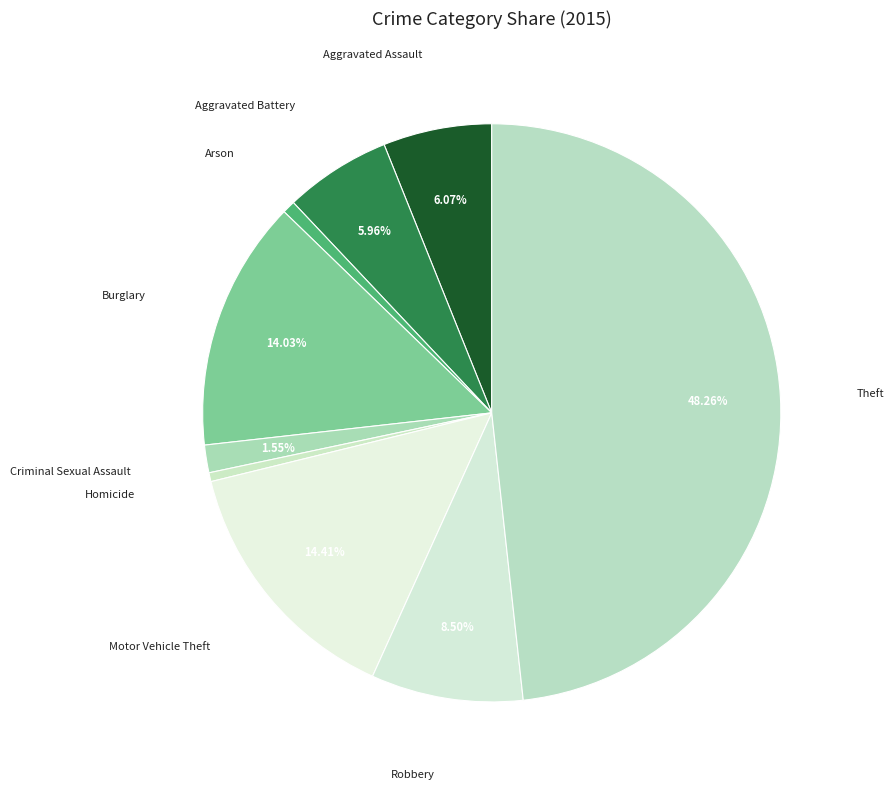

Count the number of slices in the pie.

9